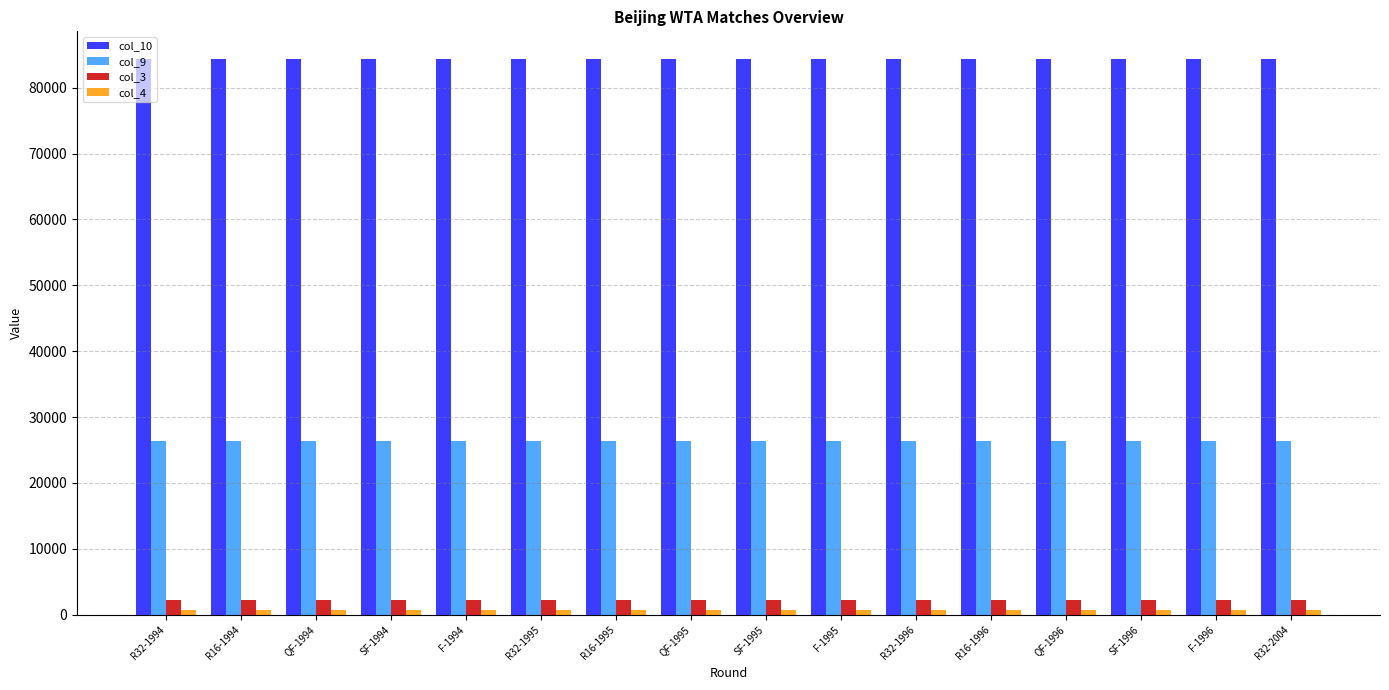

How many bars are there in each group?

4